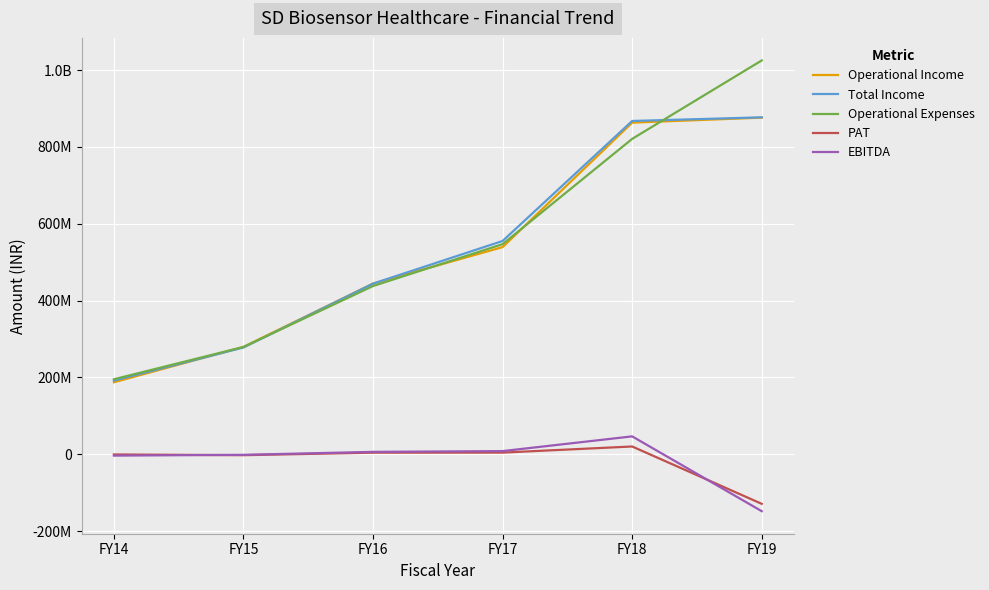

Which series has the widest spread of values?

Operational Expenses